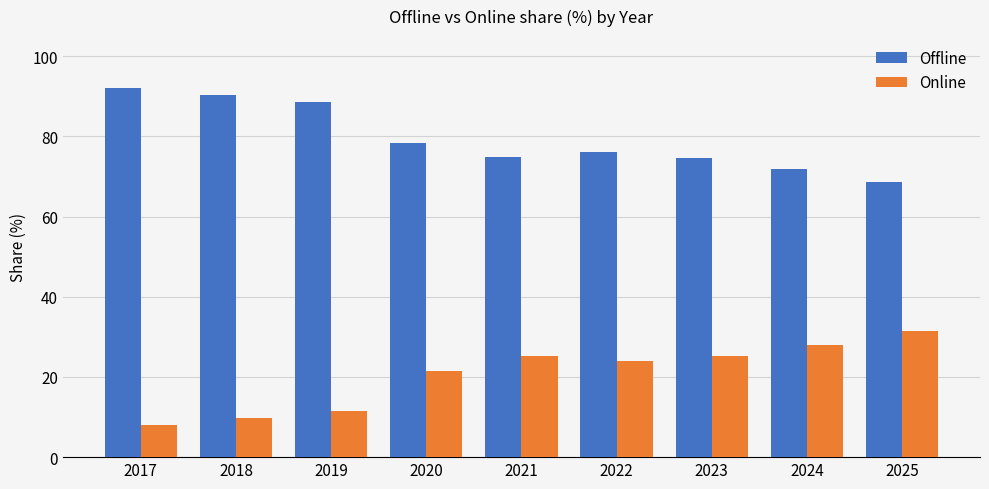

At 2024, list the series in order from smallest to largest.

Online, Offline